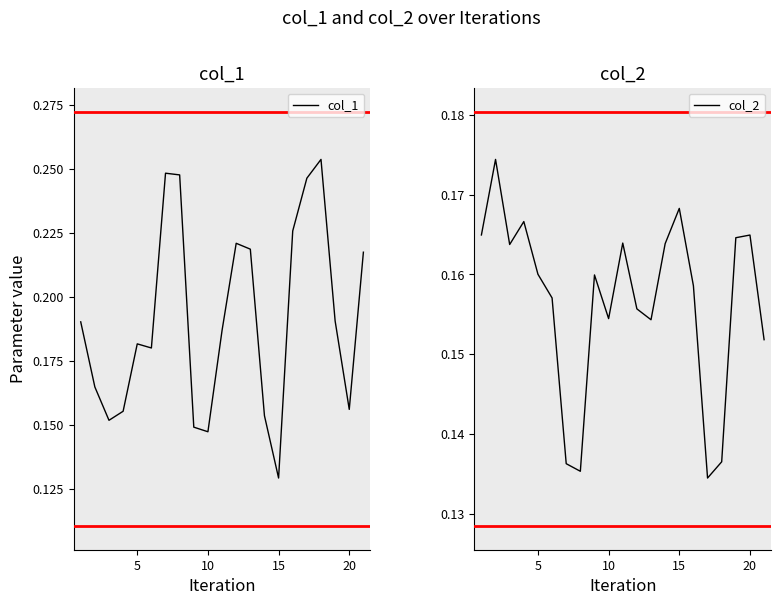

Which category has the lowest value in the col_1 series?

15